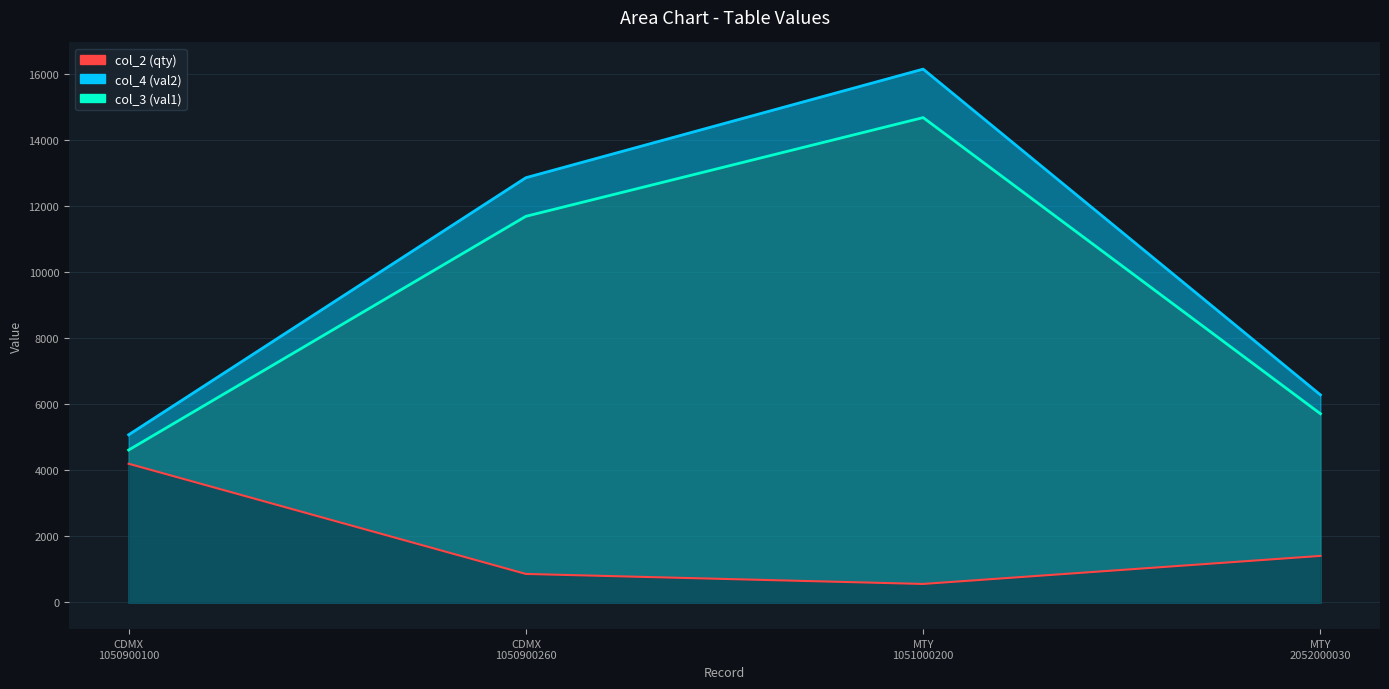

True or false: col_4 (val2) line has more than 0 interior local peaks.

True